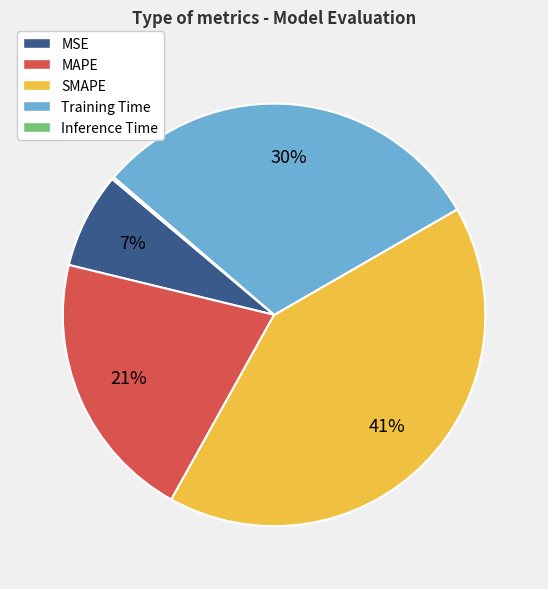

What is the largest slice in the pie chart?

SMAPE